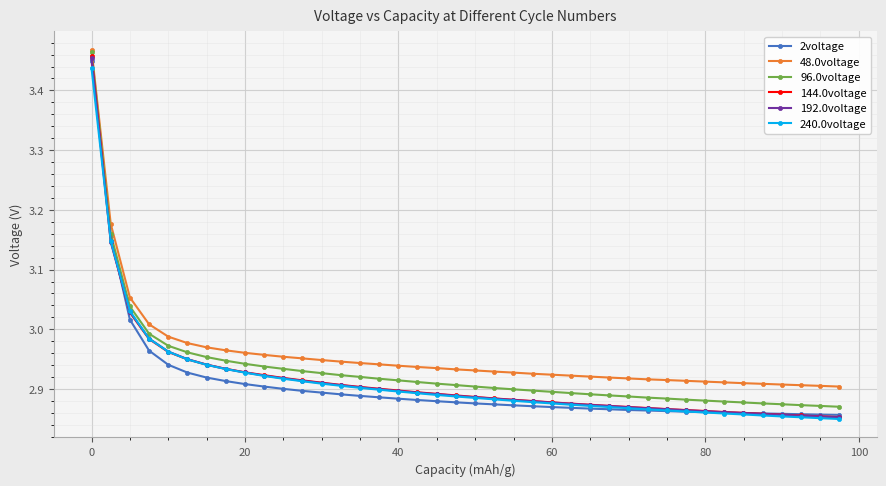

Does the chart display data point markers on the line(s)?

Yes